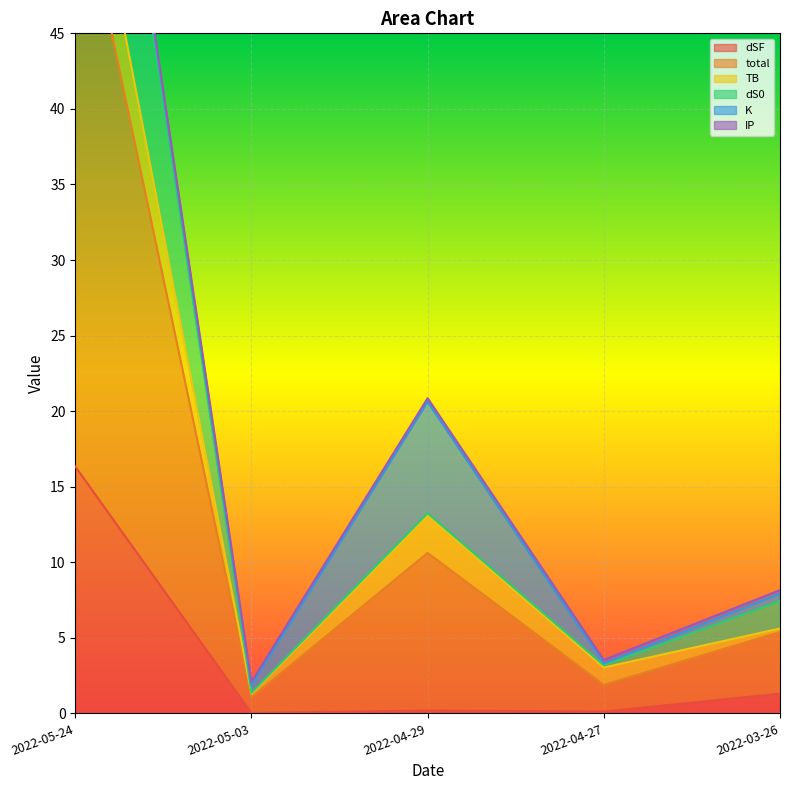

True or false: dSF and dS0 intersect in this chart.

False